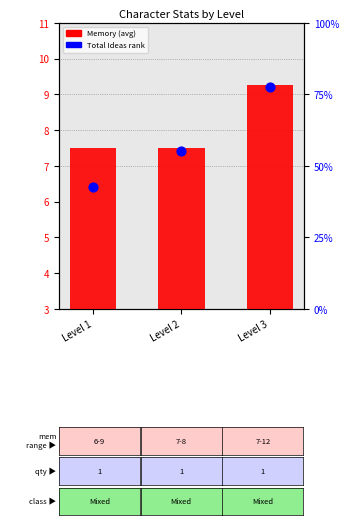

At which category is the sum across all series the highest?

Level 3